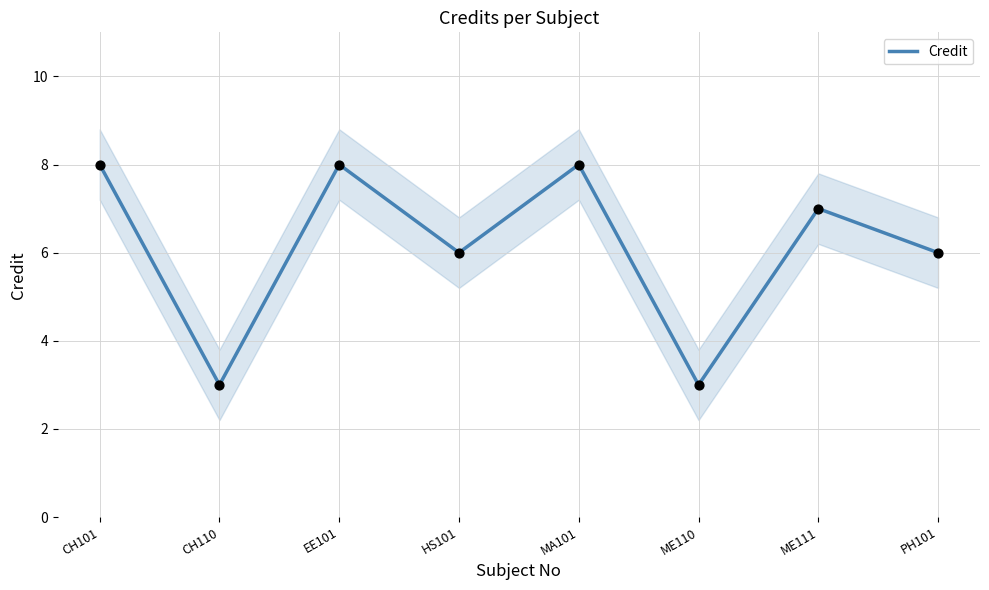

Approximately how many times larger is the value at MA101 compared to CH101?

1.0